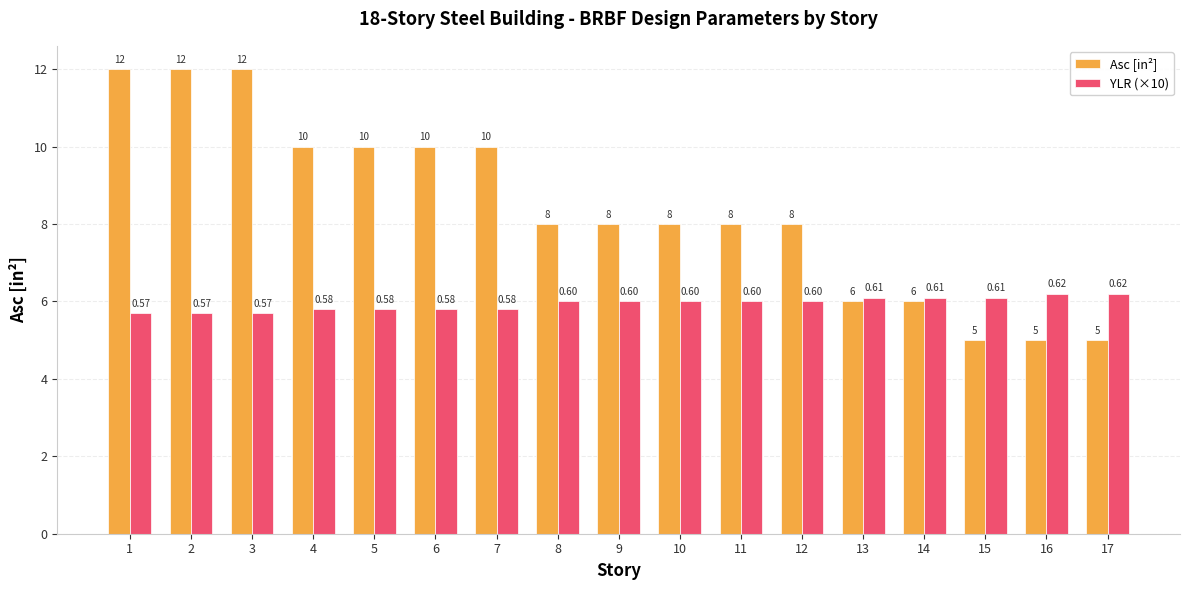

What is the value of the Asc [in²] bar at the 17th from the left?

5.0